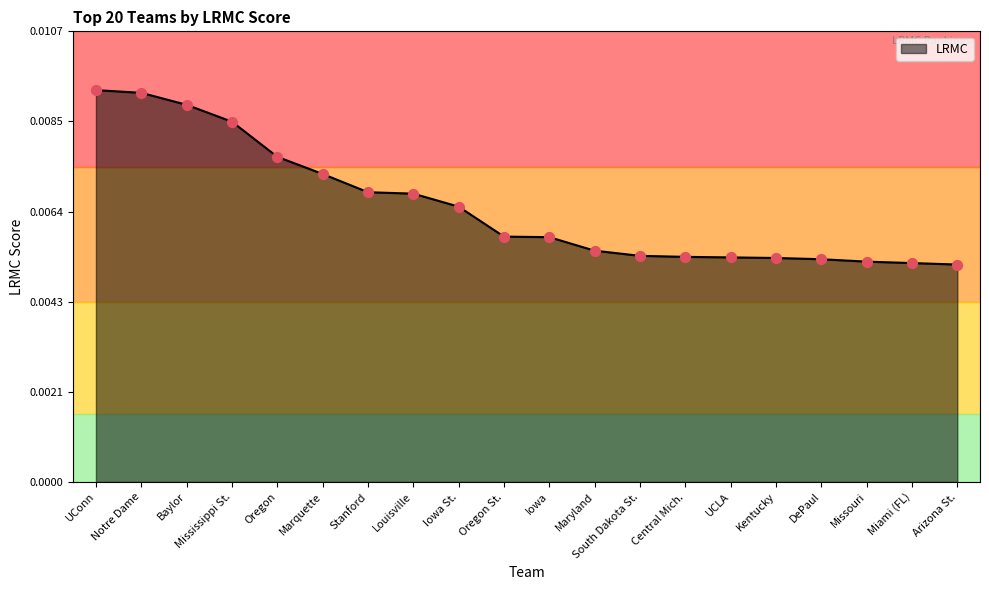

Between Central Mich. and Mississippi St., which is larger?

Mississippi St.